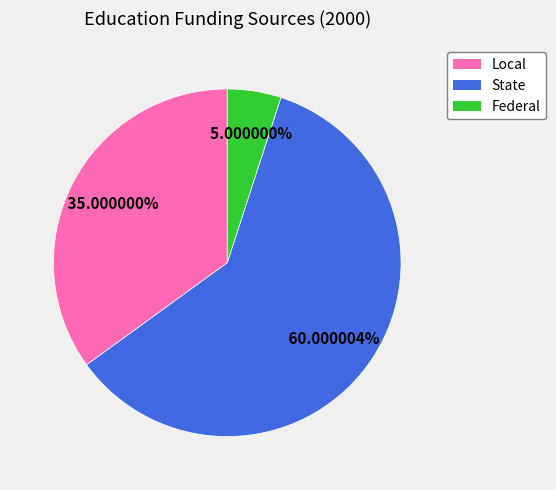

To the nearest percent, what percentage of the pie is State?

60%